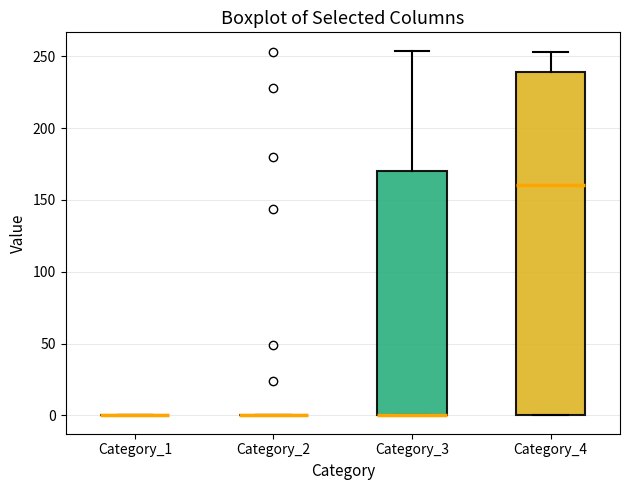

Reading left to right, read every box against the y-axis: the position of its median line, the range the box covers, and the ends of its whiskers. The values are not printed on the chart, so give them approximately, as read against the axis.

Category_1: box collapsed to a line at 0, whiskers 0 to 0
Category_2: box collapsed to a line at 0, whiskers 0 to 0
Category_3: median 0 (drawn on the box's lower edge), box 0 to 170, whiskers 0 to 255
Category_4: median 160, box 0 to 240, whiskers 0 to 255